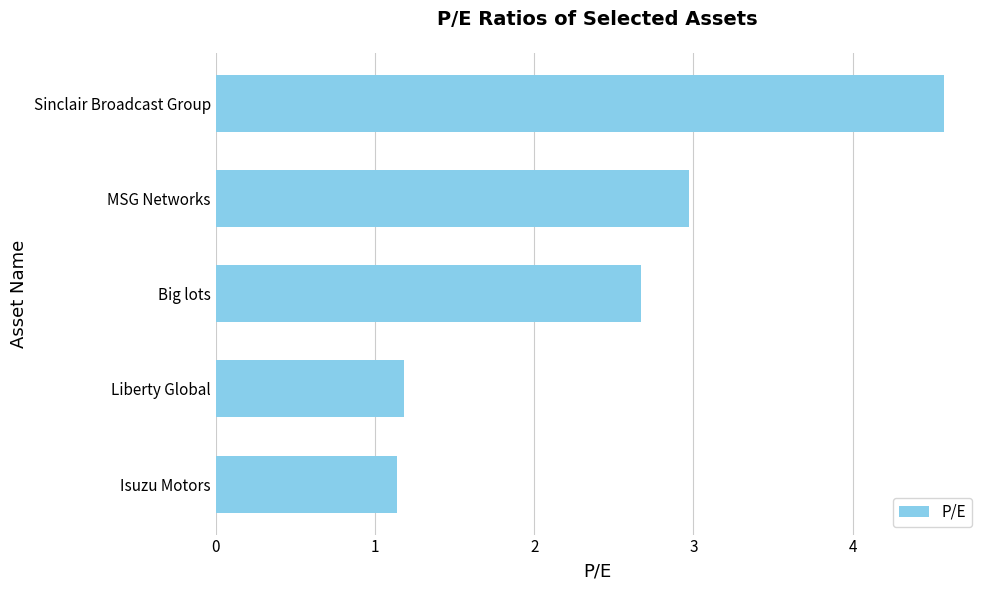

At which label is the value closest to 2?

Big lots